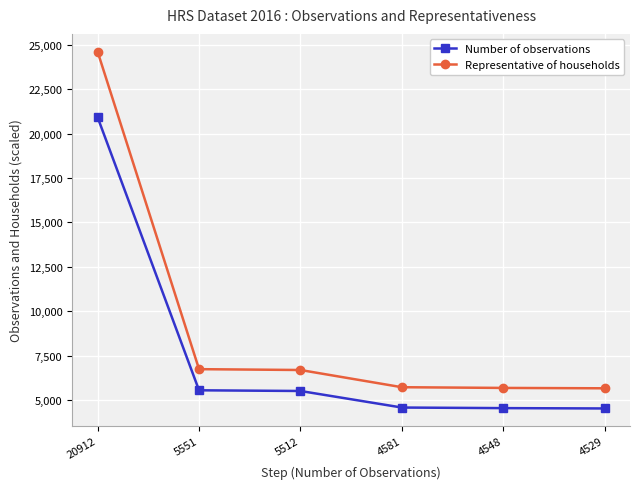

Rank the series by their average value, from highest to lowest.

Representative of households, Number of observations